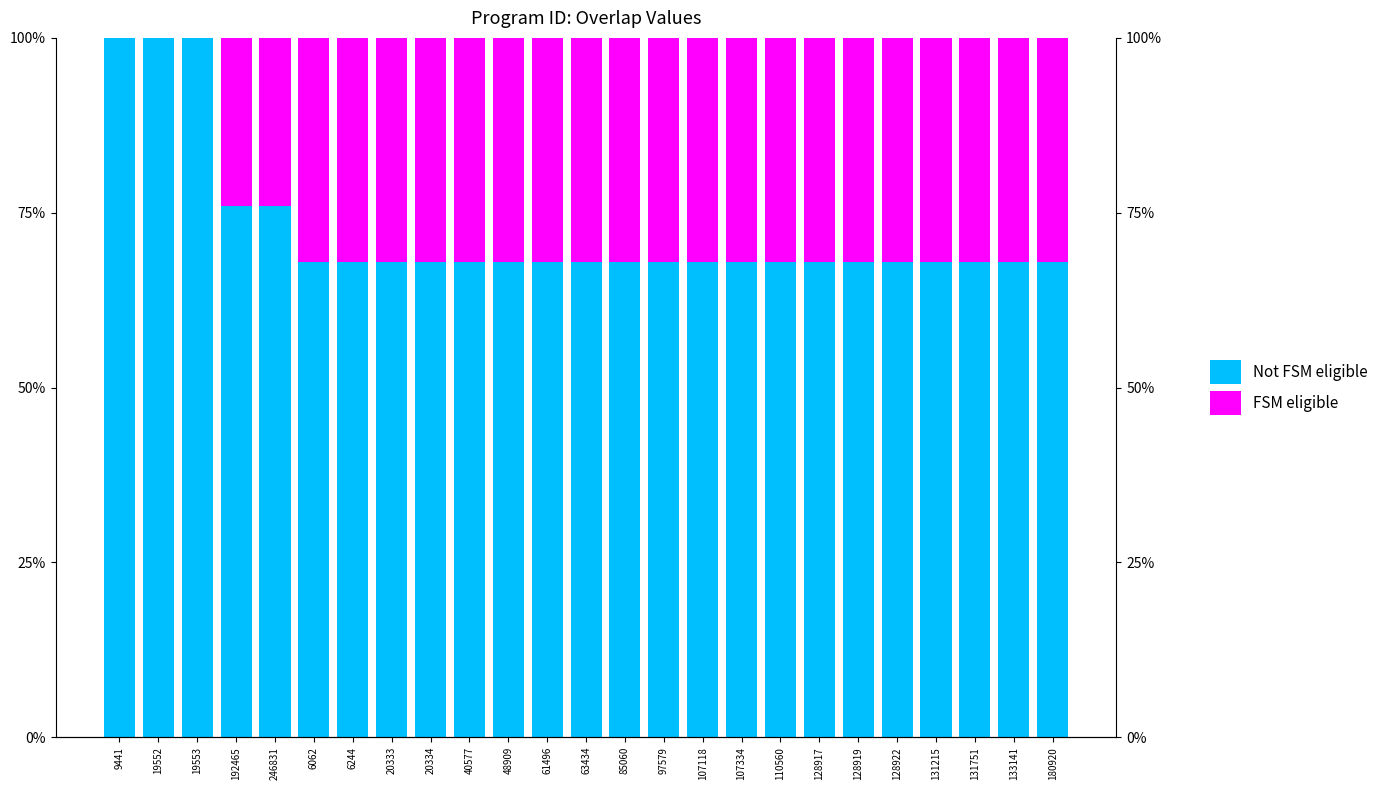

Rank the series by their average value, from highest to lowest.

Not FSM eligible, FSM eligible